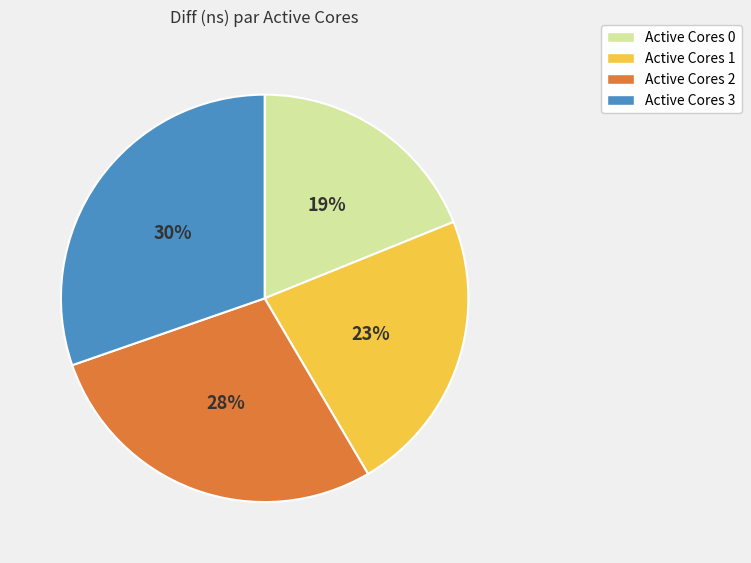

To the nearest percent, what is the combined percentage of Active Cores 3 and Active Cores 2?

58%